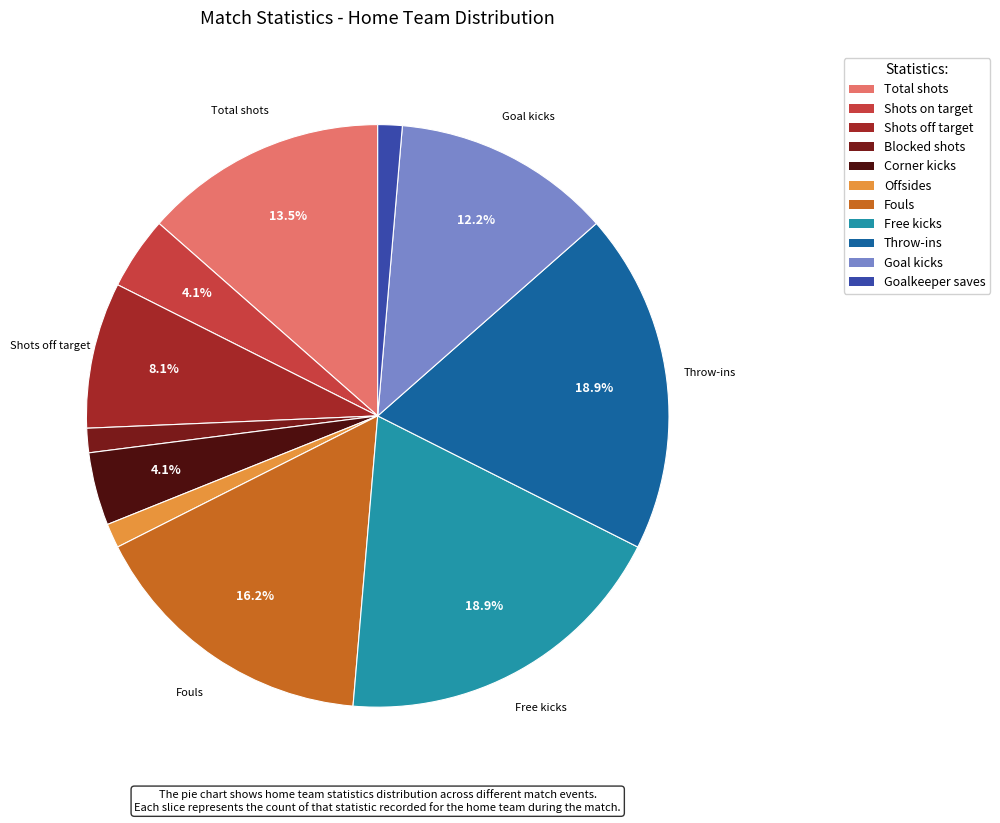

The Free kicks slice represents 19% of the pie. True or false?

True